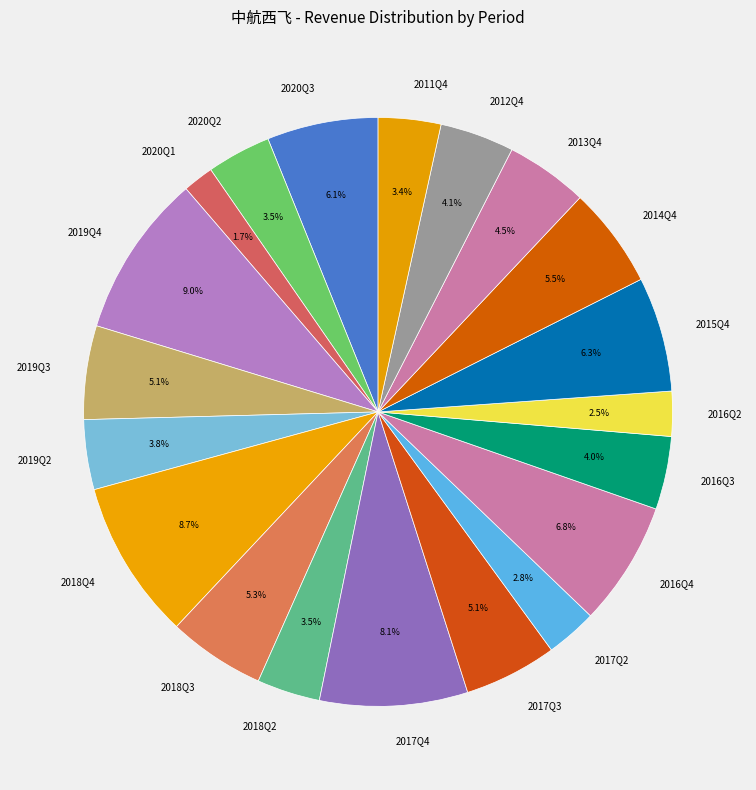

Which slice is the smallest?

2020Q1